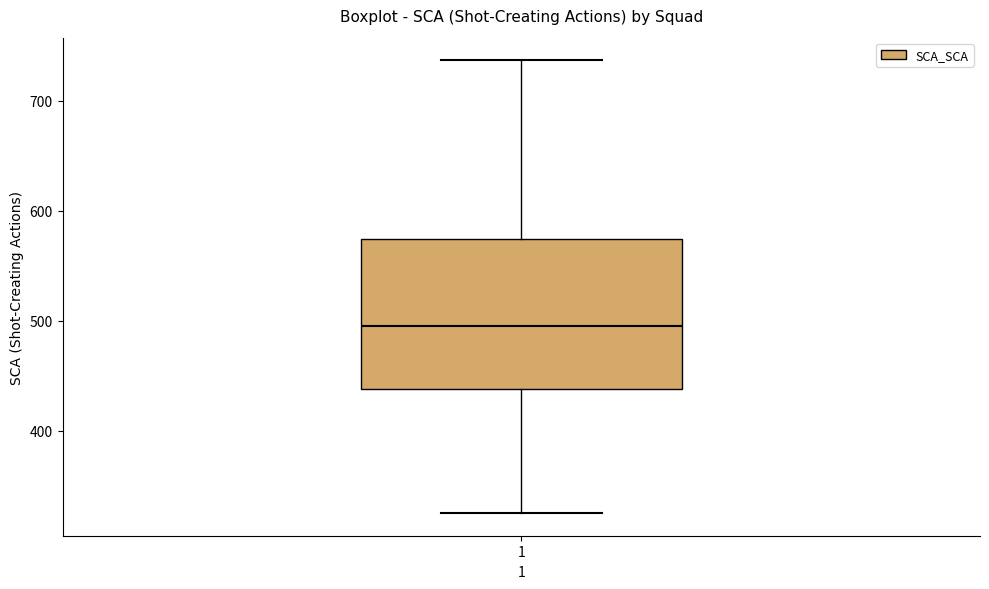

Transcribe this box plot: give where the median line is, the range the box spans, and where the two whiskers end, as read against the y-axis. The values are not printed on the chart, so give them approximately, as read against the axis.

median 500, box 440 to 570, whiskers 330 to 740